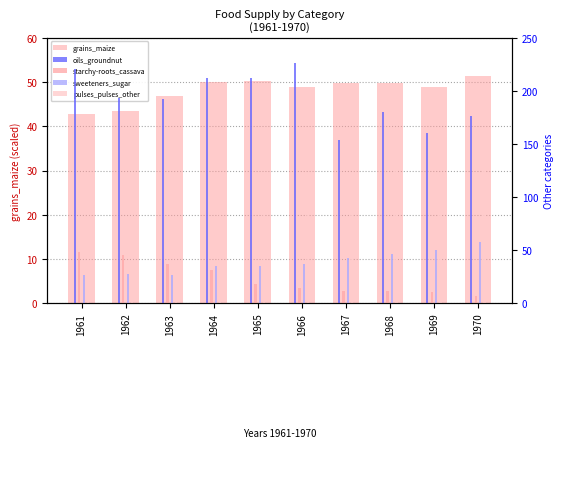

Which has a higher value, 1965 or 1963?

1965